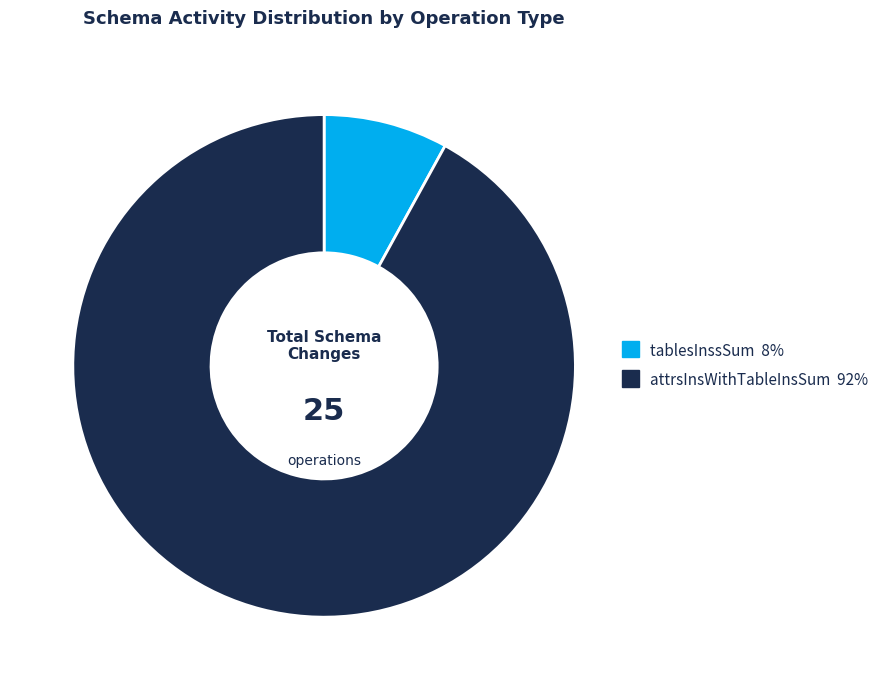

Is there any slice that represents more than half of the pie?

Yes